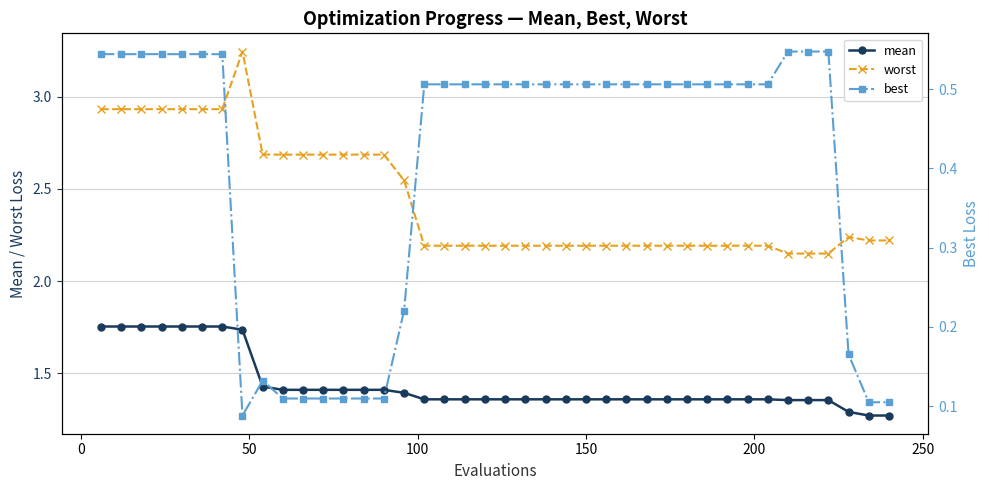

Which series has the largest range (max minus min)?

worst